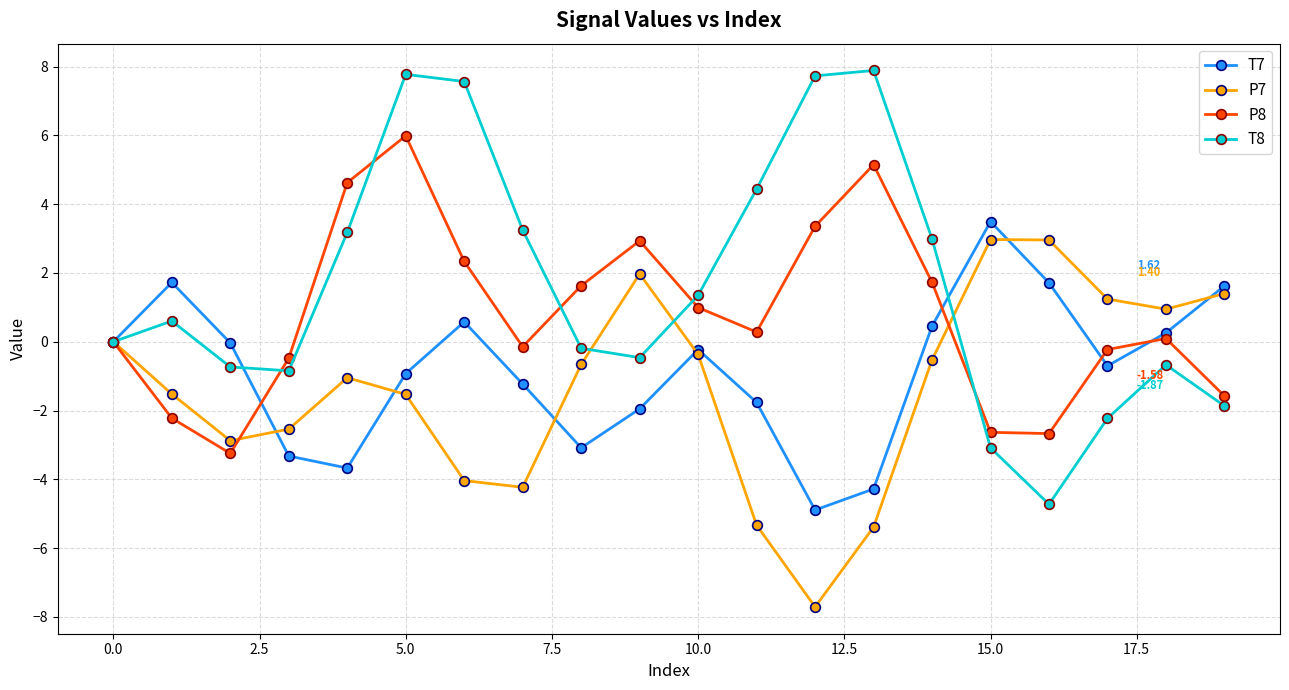

Which series has the largest range (max minus min)?

T8